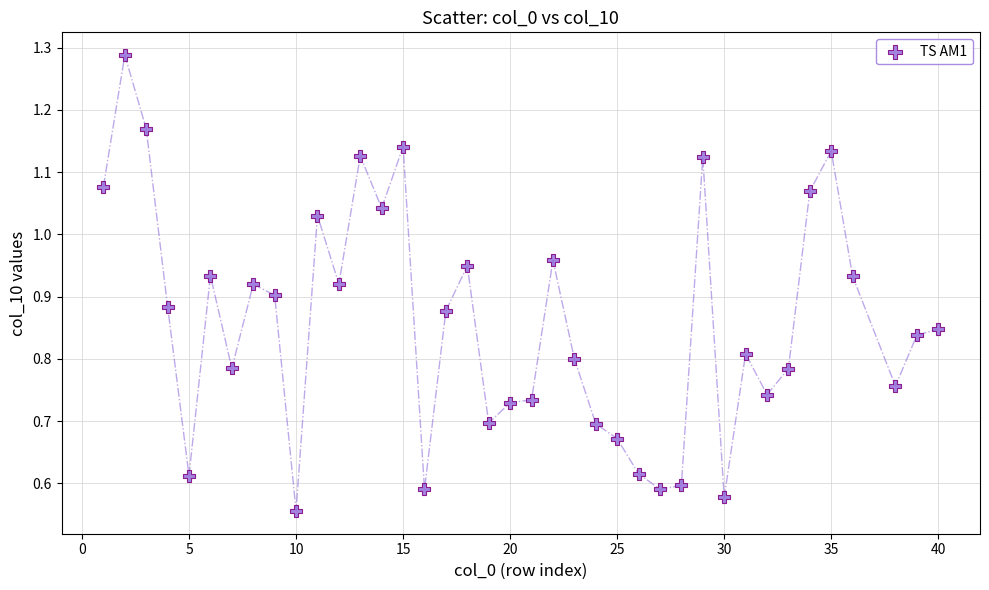

What is the range of X values (max minus min)?

39.0